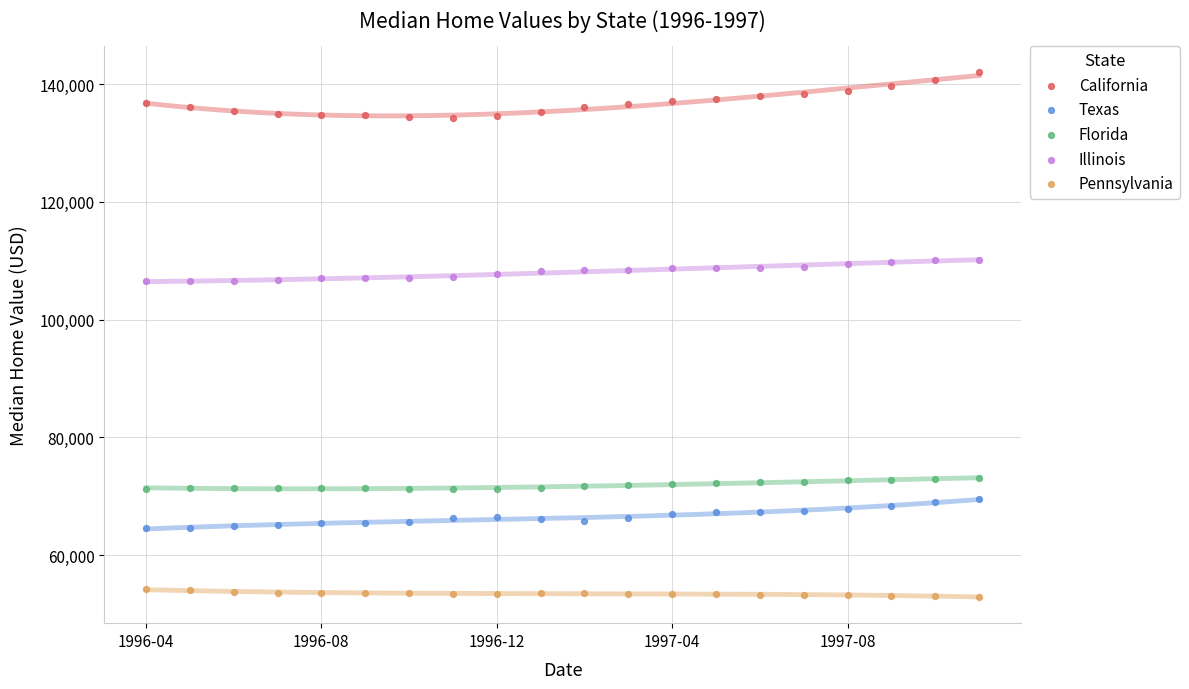

Which series has the widest spread of Y values?

California